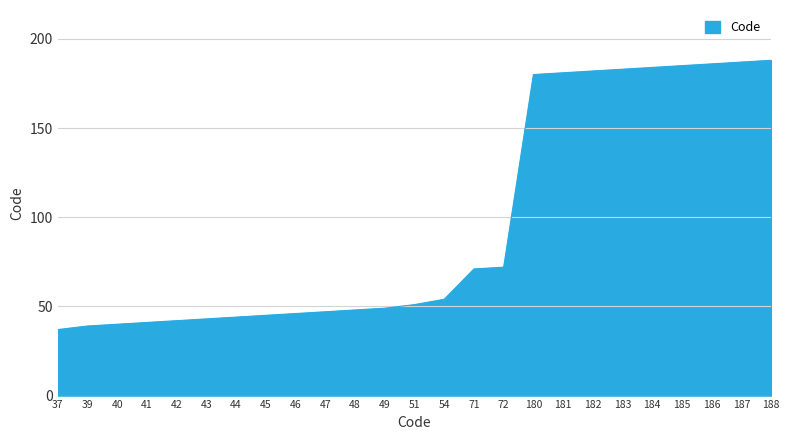

Which category has the lowest value across all series?

37